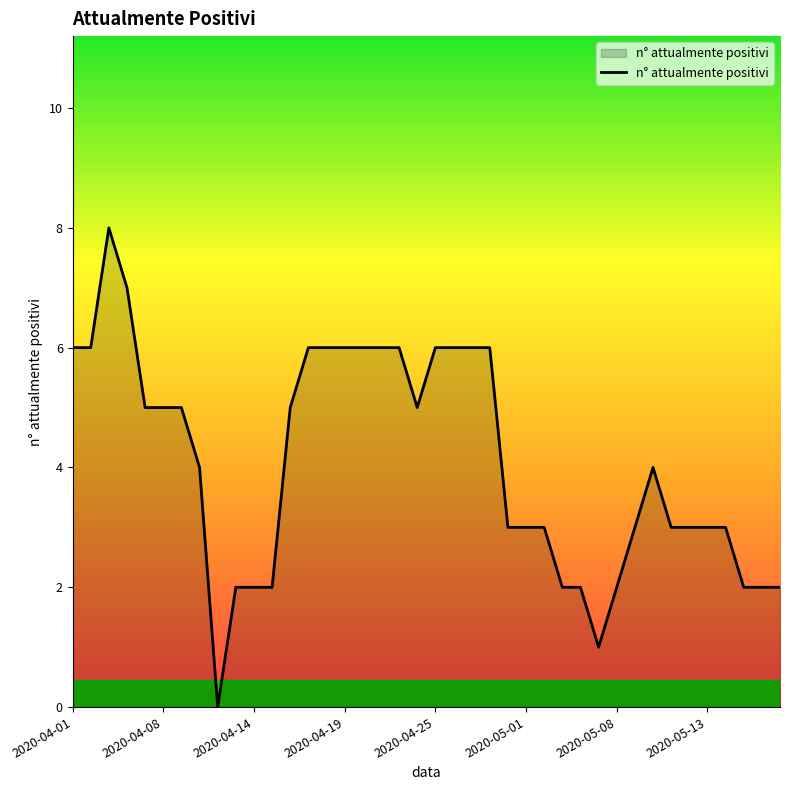

What is the difference between the maximum and minimum values?

8